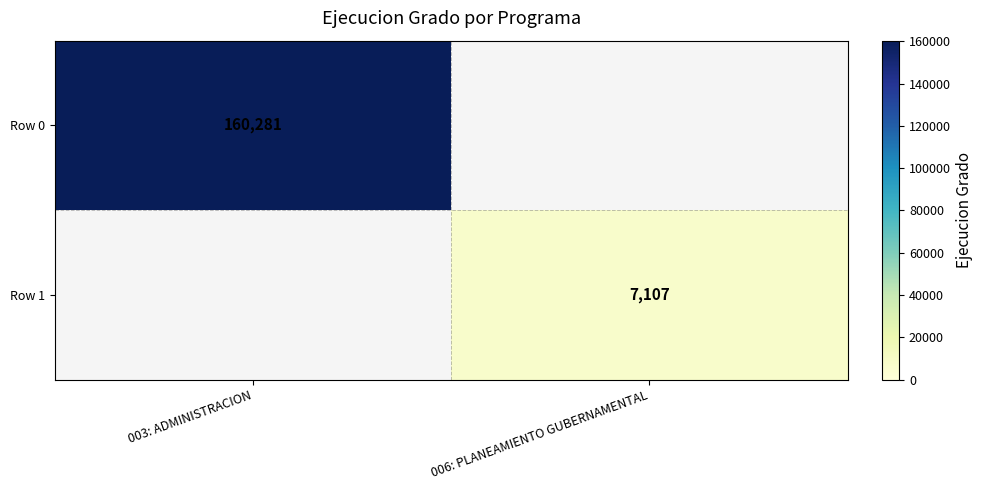

True or false: Row 1 has a value of 12756 at 006: PLANEAMIENTO GUBERNAMENTAL.

False